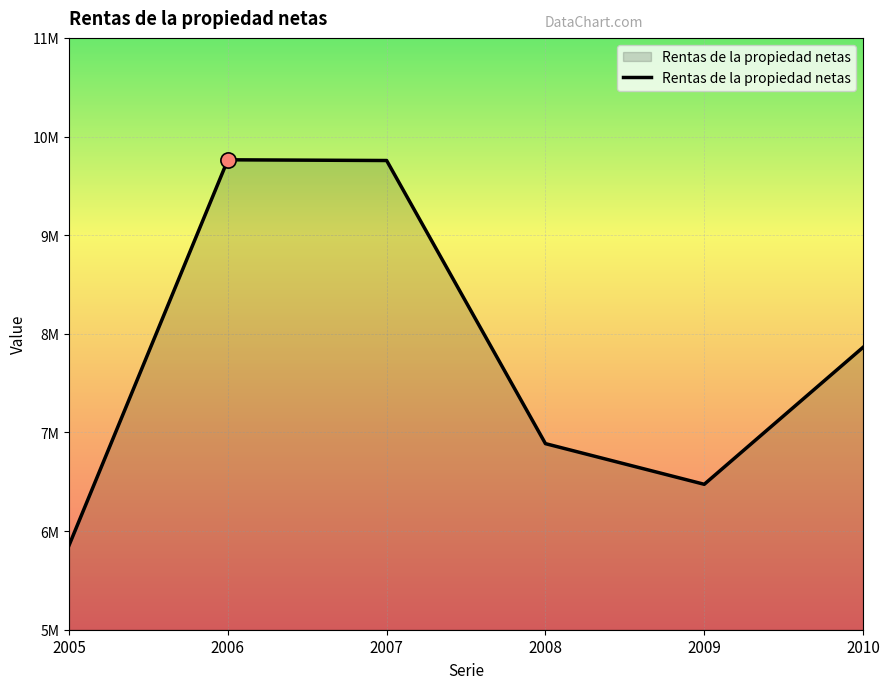

Between 2008 and 2009, which is larger?

2008